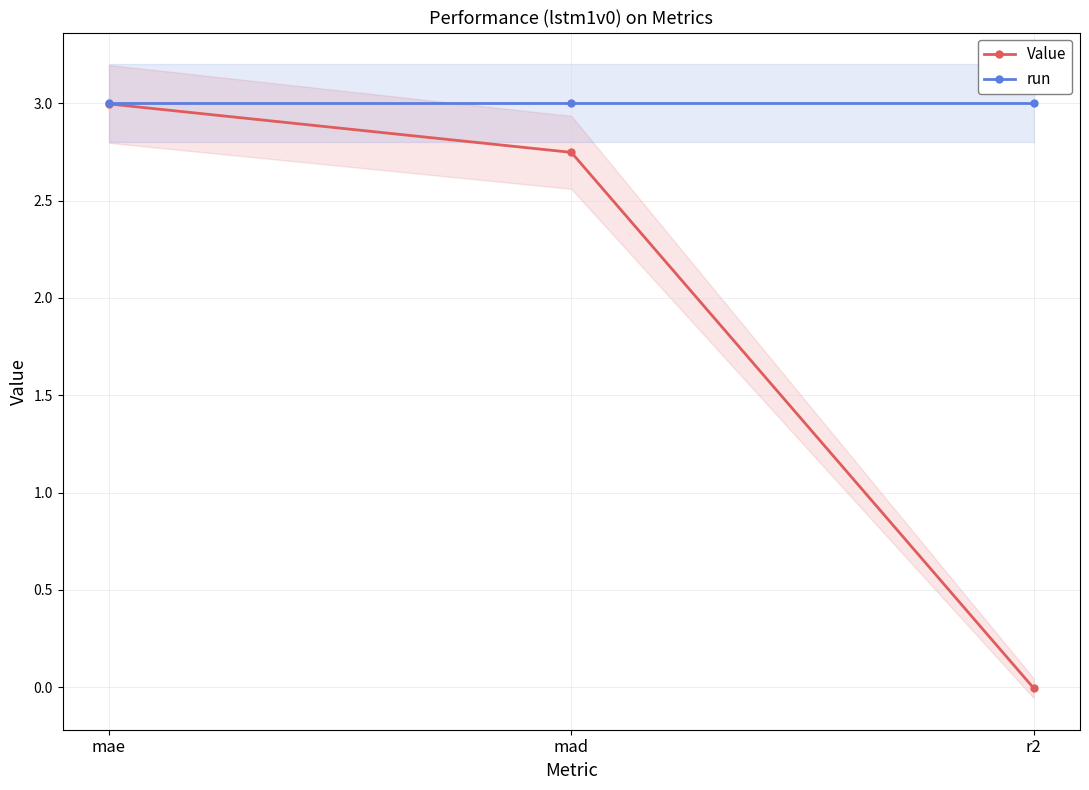

What is the value of the run point at the 3rd from the left?

3.0